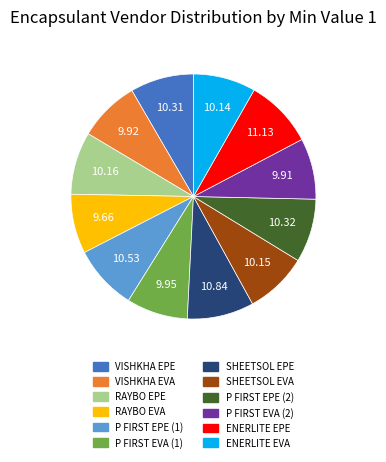

Approximately how many times larger is the value at SHEETSOL EPE compared to RAYBO EPE?

1.1